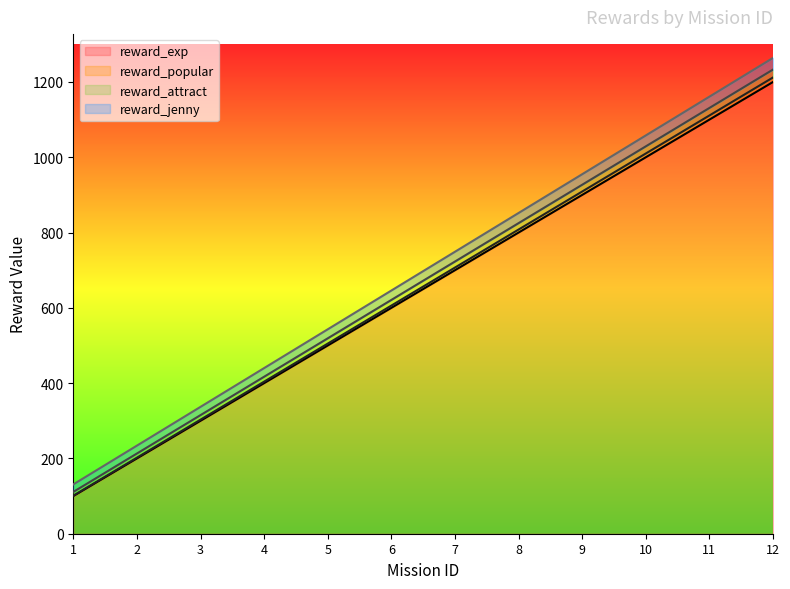

At how many categories does at least one series exceed 642?

7